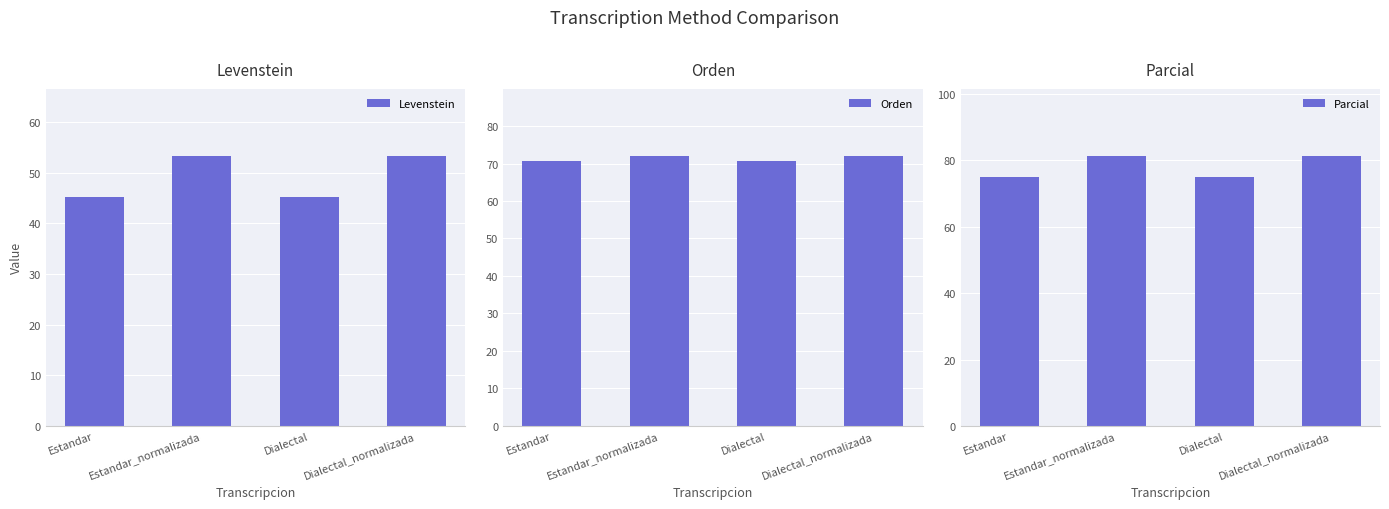

The Orden series shows 71.9 at Dialectal_normalizada. True or false?

True